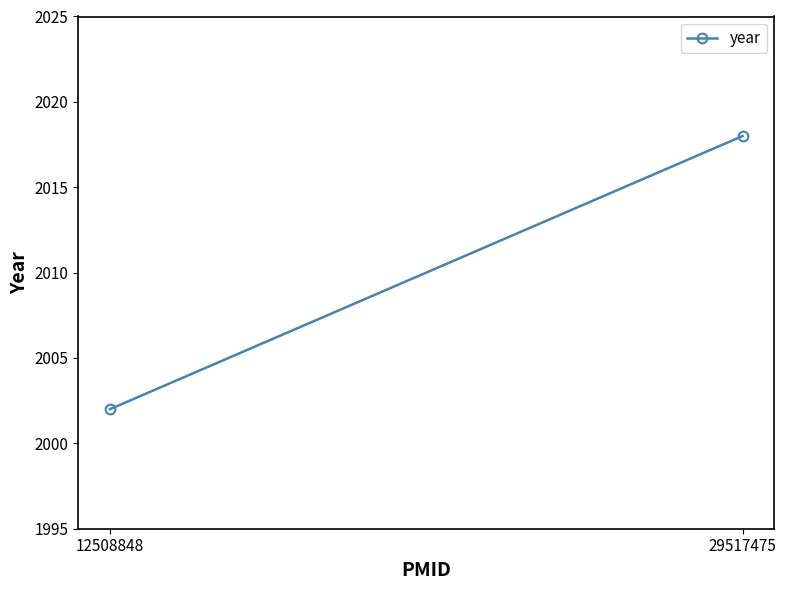

Reading left to right, what are all the values shown in this chart?

2002	2018